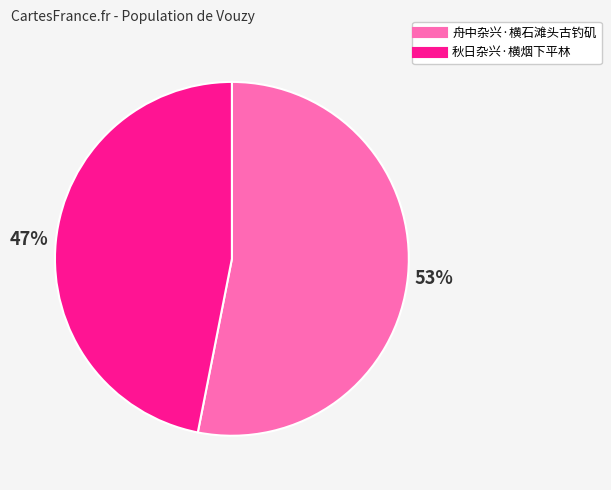

To the nearest percent, what is the combined percentage of 舟中杂兴·横石滩头古钓矶 and 秋日杂兴·横烟下平林?

100%